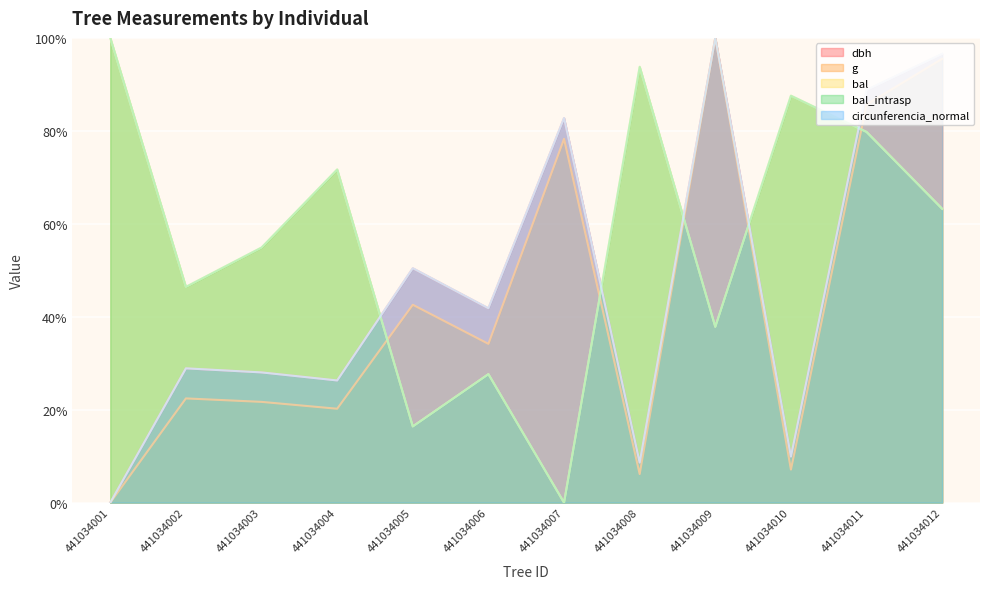

In bal, how many points are higher than both neighbors (excluding endpoints)?

4